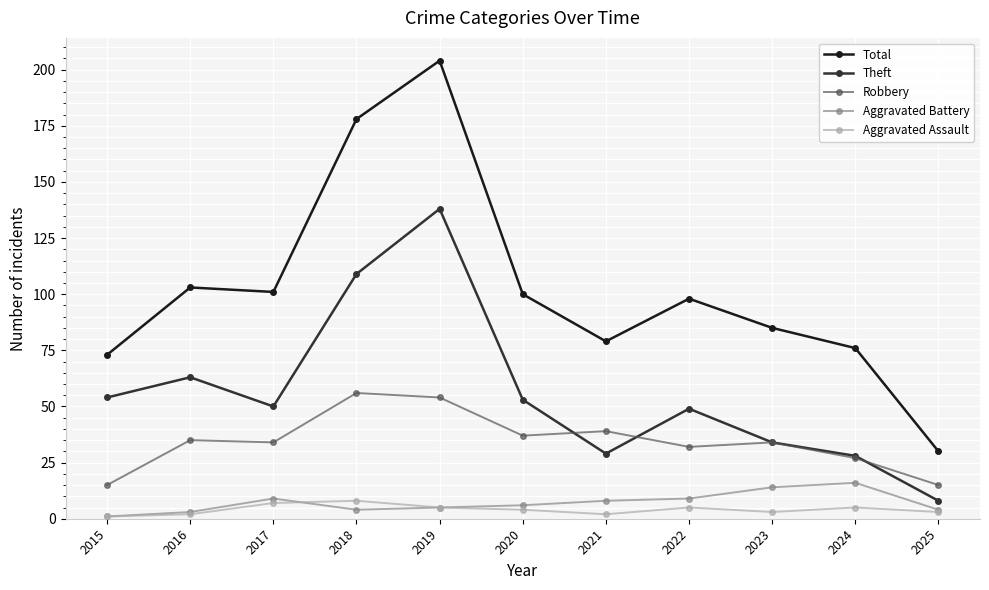

What are all the series names shown in the legend?

Total, Theft, Robbery, Aggravated Battery, Aggravated Assault